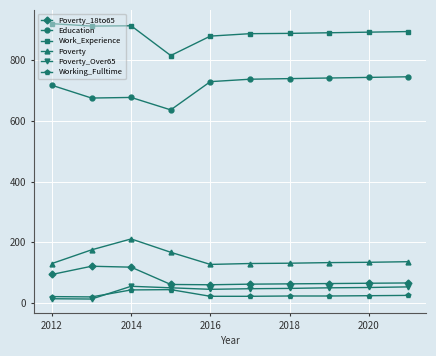

True or false: Work_Experience and Poverty_Over65 intersect in this chart.

False